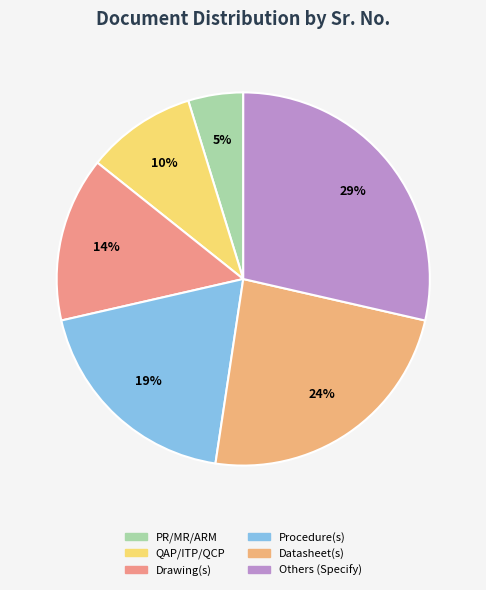

What percentage is the Others (Specify) slice, to the nearest percent?

29%